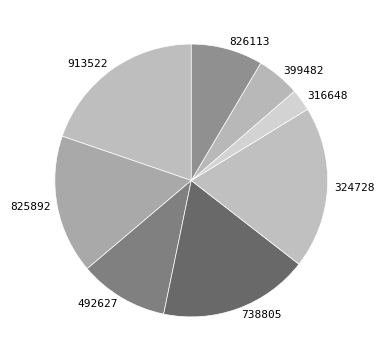

The 399482 slice represents 5% of the pie. True or false?

True